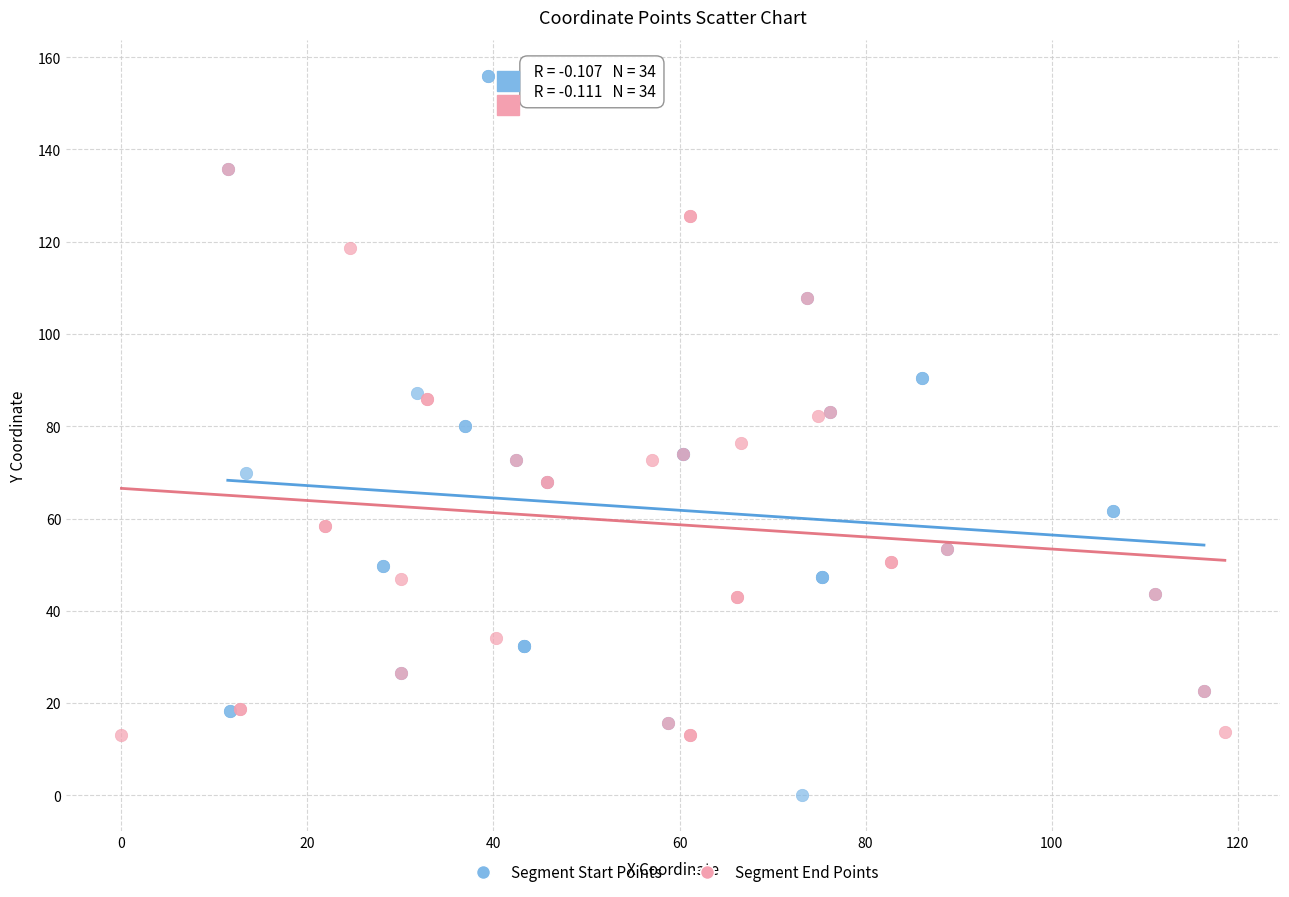

Which series reaches the minimum Y coordinate?

Segment Start Points